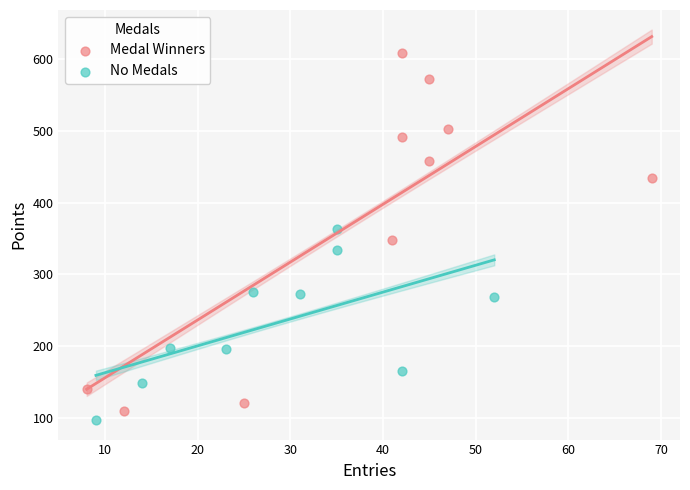

Which series contains the highest Y value?

Medal Winners